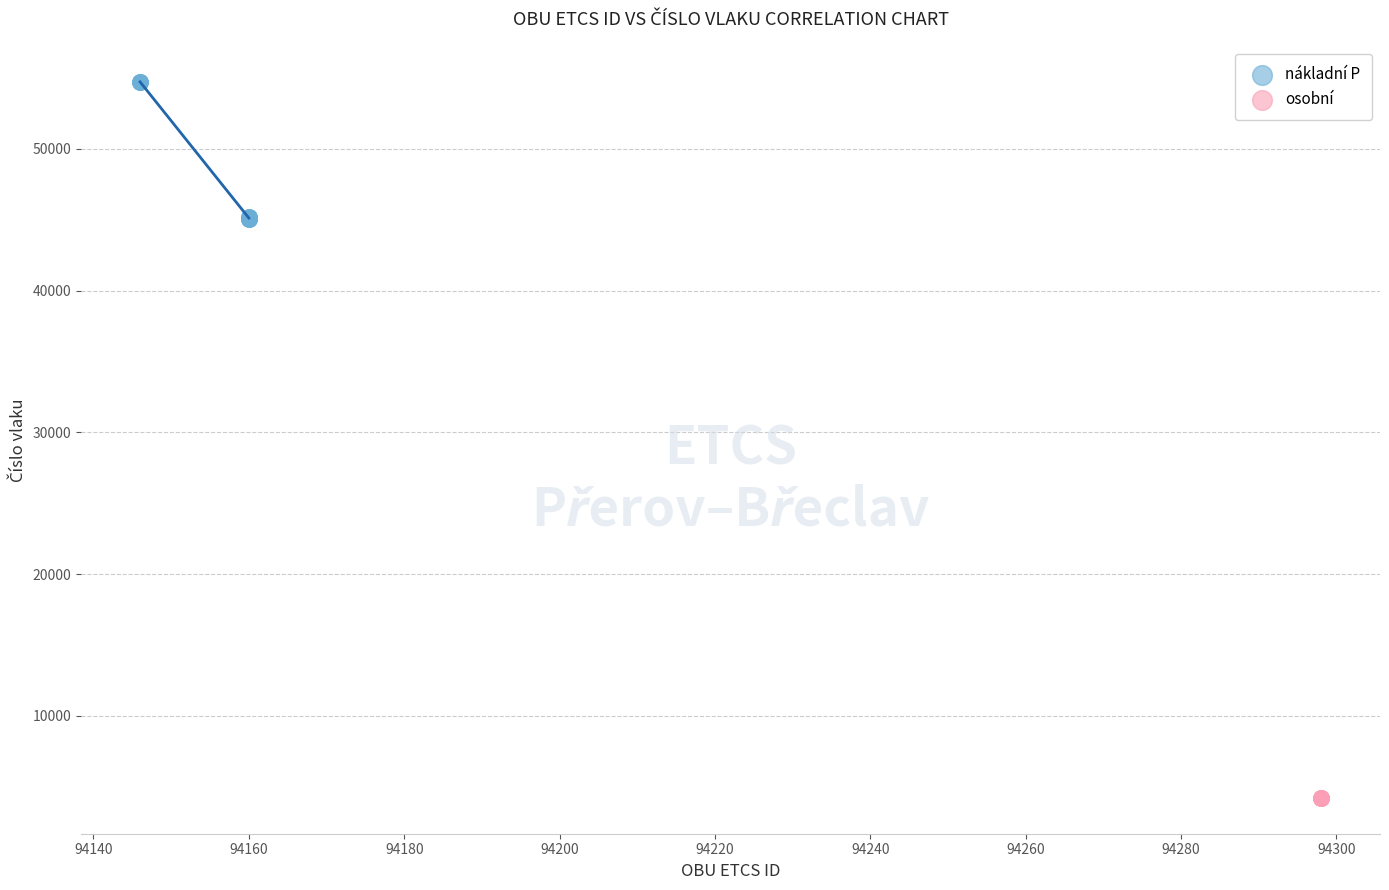

Which series contains the lowest Y value?

osobní